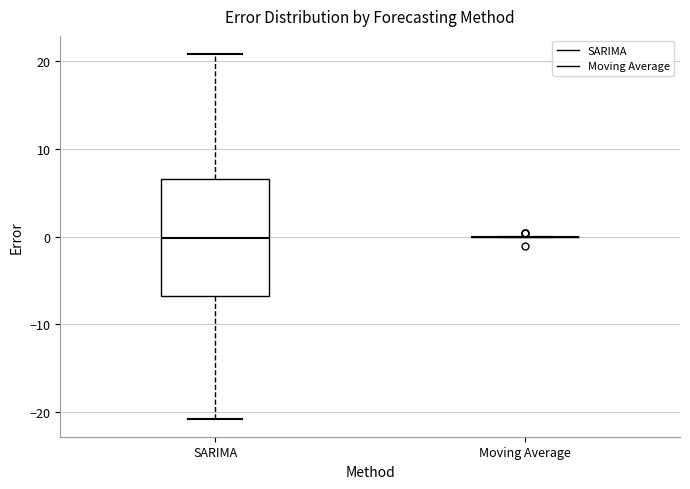

Reading left to right, transcribe this box plot: for each box, give where its median line is, the range the box spans, and where its two whiskers end, as read against the y-axis. The values are not printed on the chart, so give them approximately, as read against the axis.

SARIMA: median 0, box -7 to 7, whiskers -21 to 21
Moving Average: box collapsed to a line at 0, whiskers 0 to 0